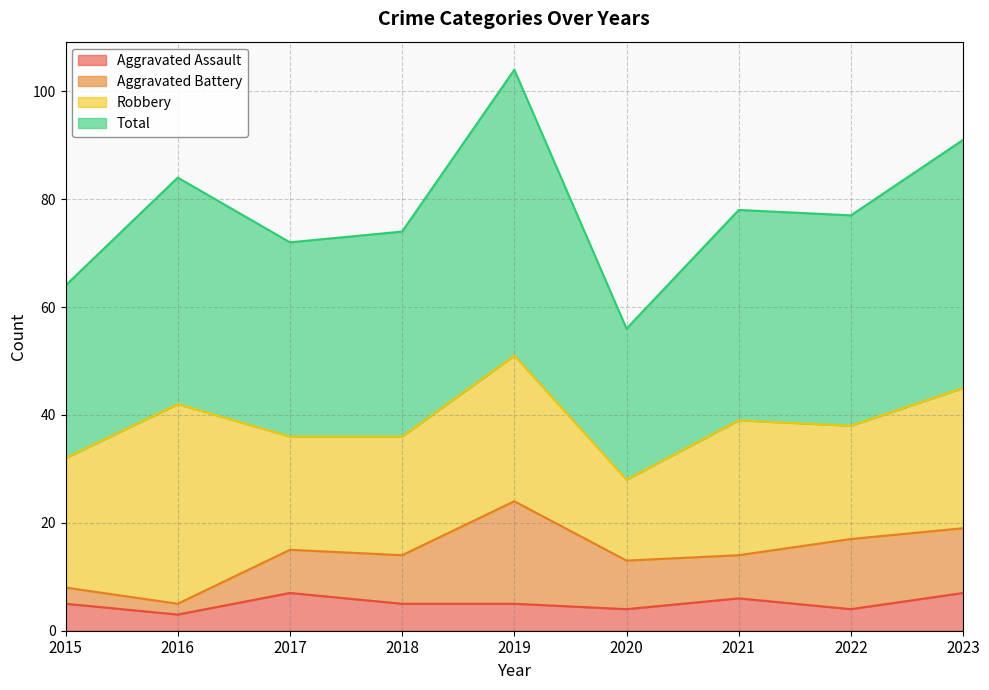

How many lines are shown in the chart?

4